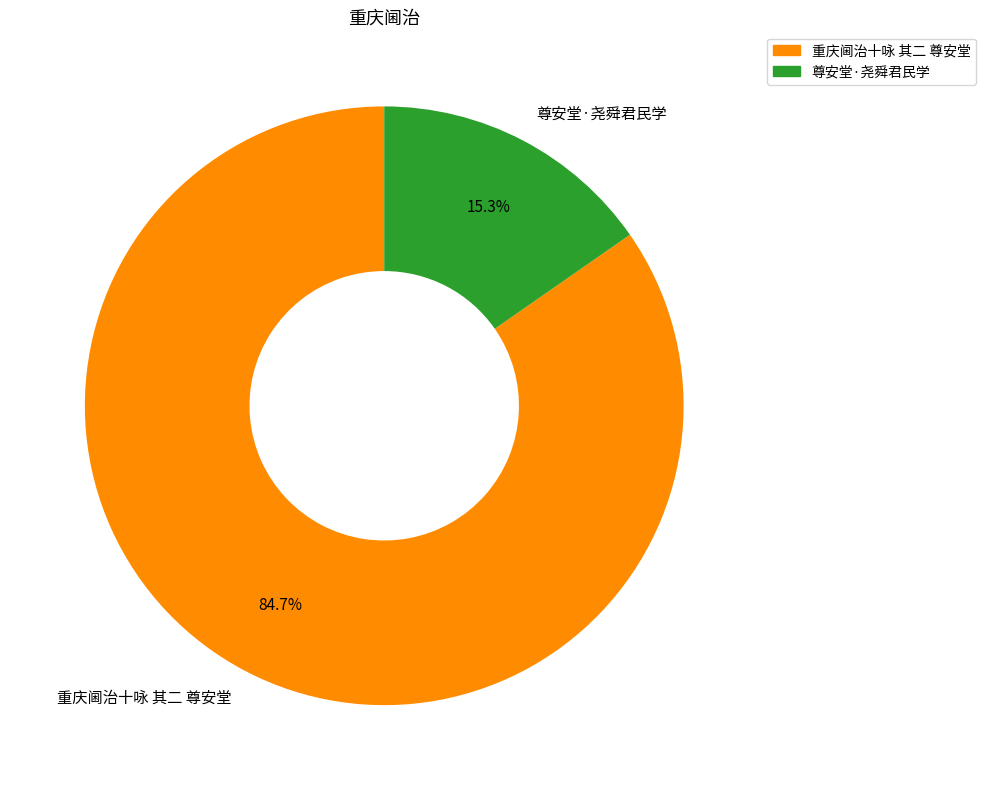

Approximately how many times larger is the value at 尊安堂·尧舜君民学 compared to 重庆阃治十咏 其二 尊安堂?

0.2